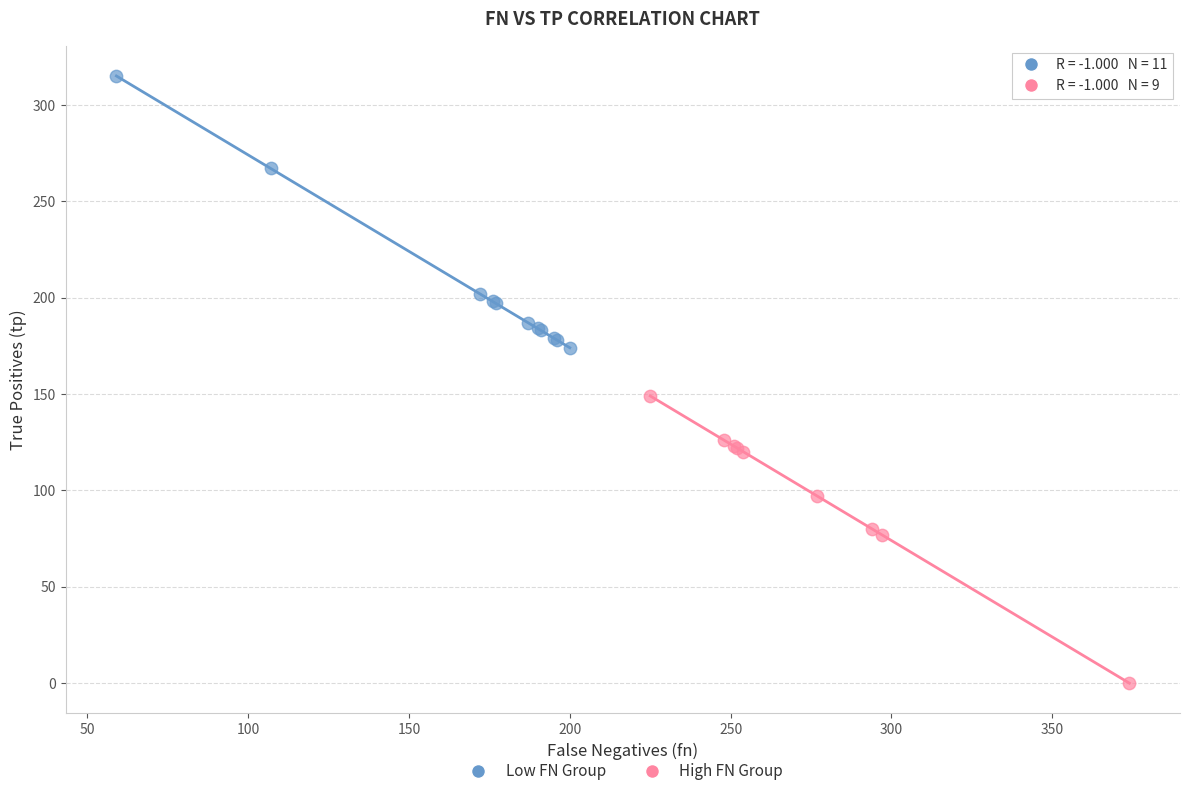

Which series reaches the minimum Y coordinate?

High FN Group